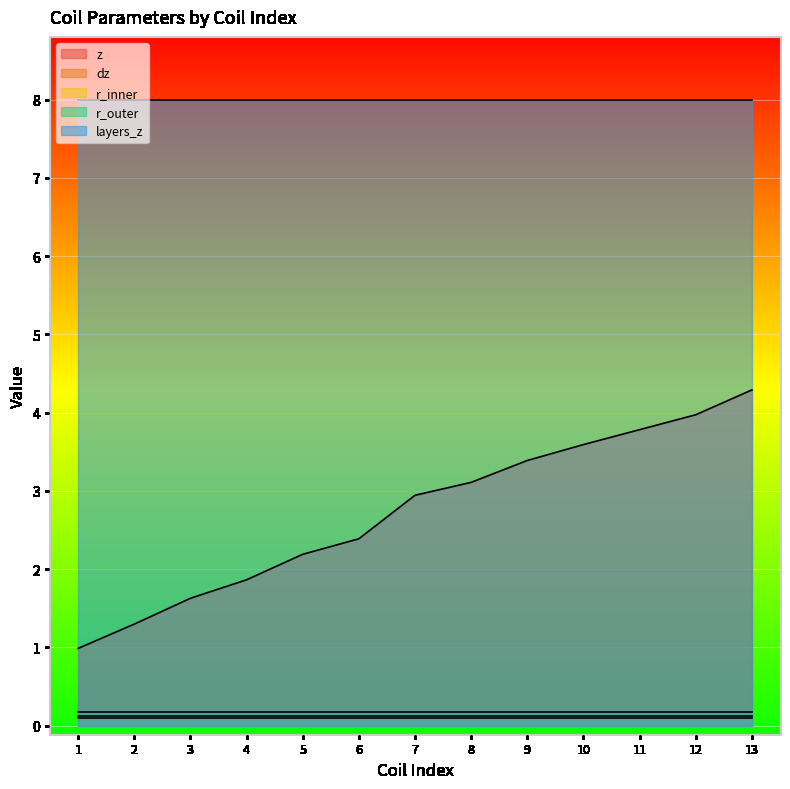

At which category is the sum across all series the highest?

13